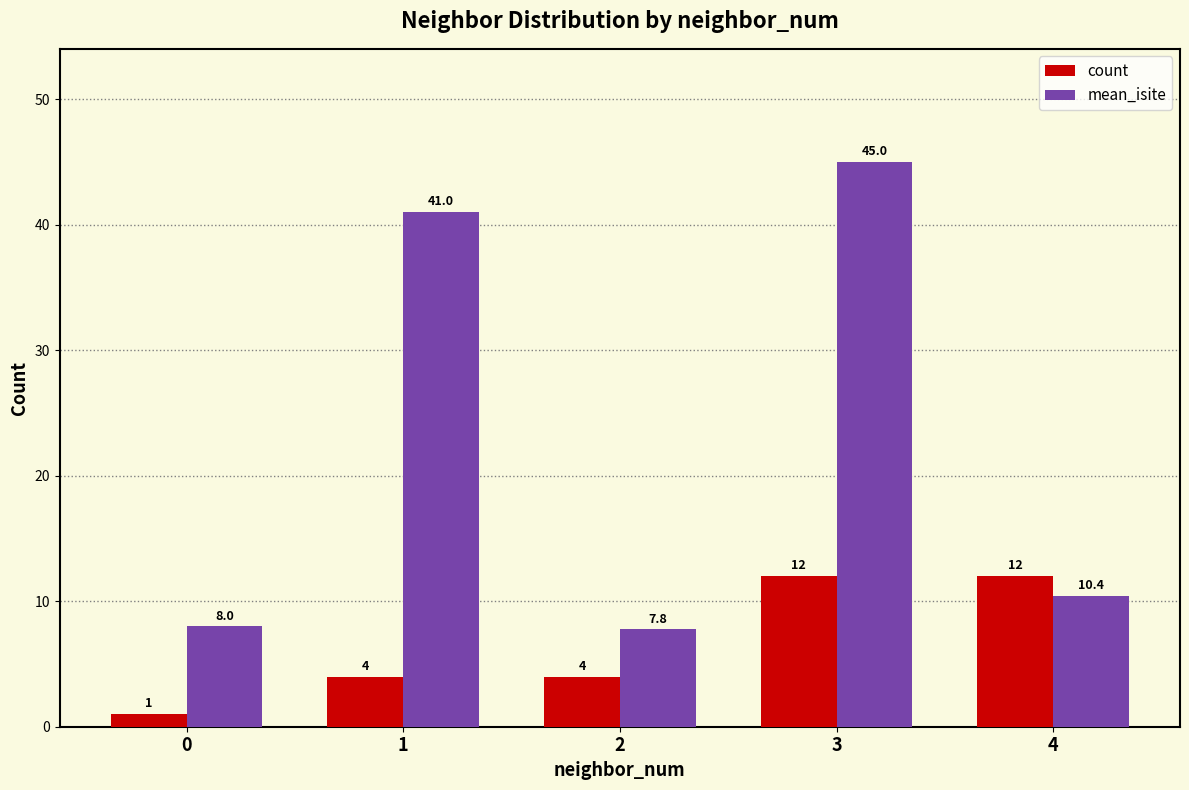

What is the minimum value for mean_isite?

7.8